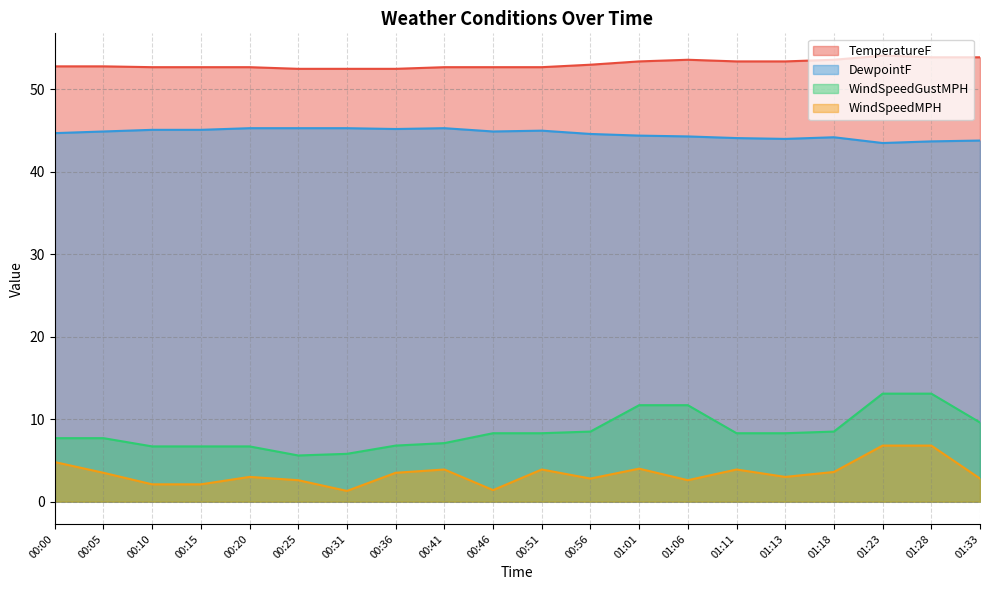

At which label does TemperatureF reach its peak?

01:23